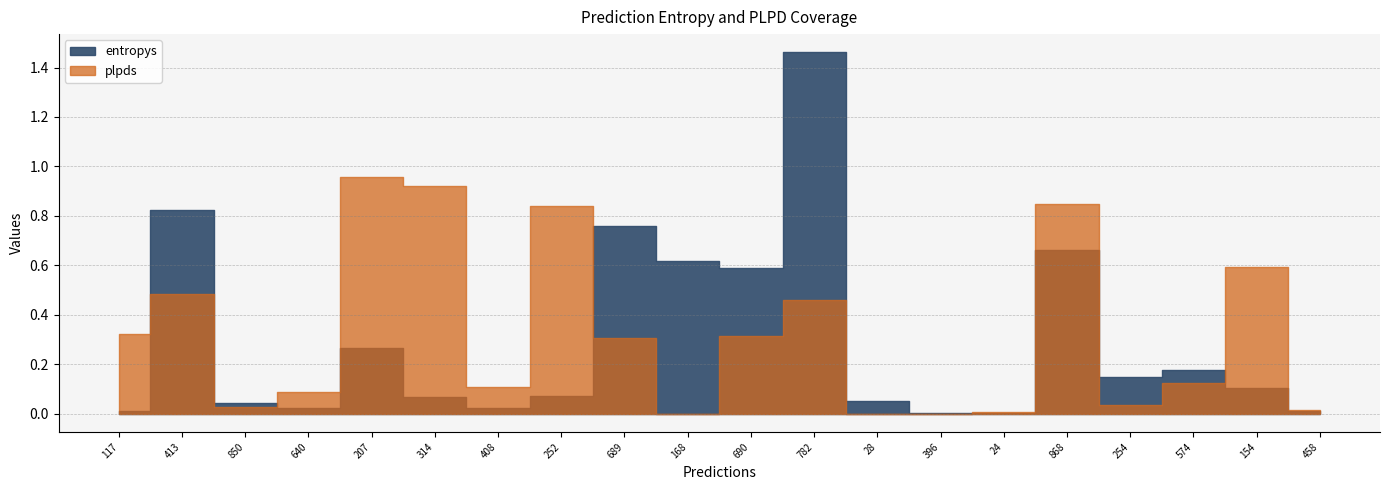

True or false: plpds has a value of 0.5 at 782.

True